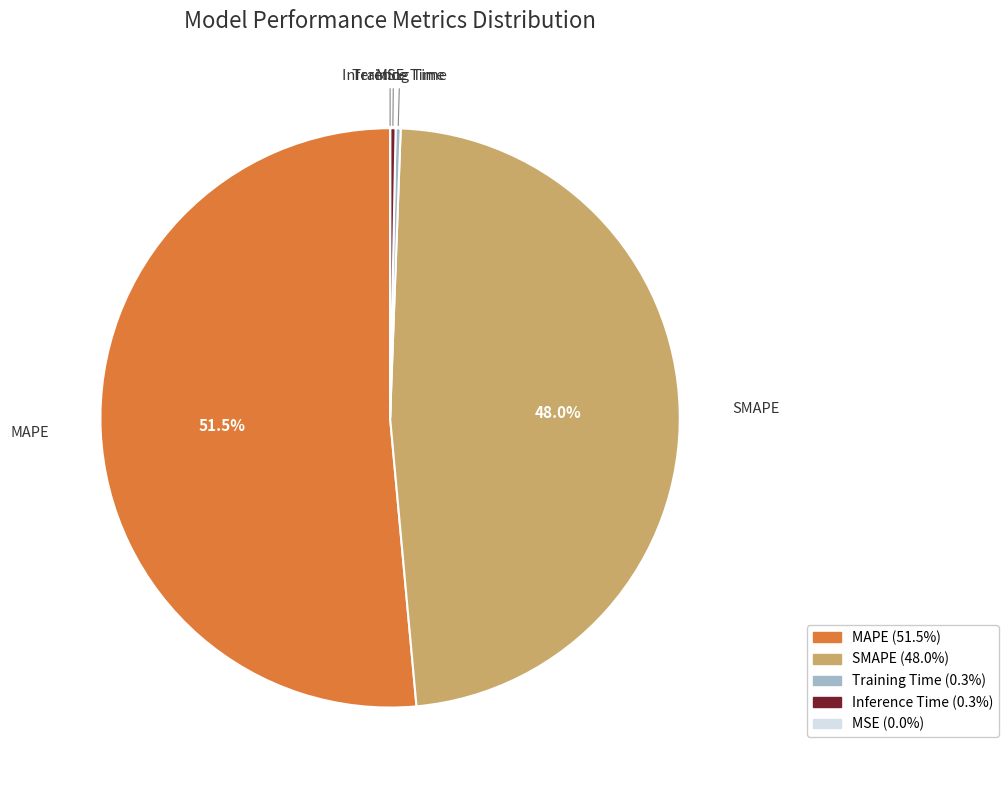

Which slice is the largest?

MAPE